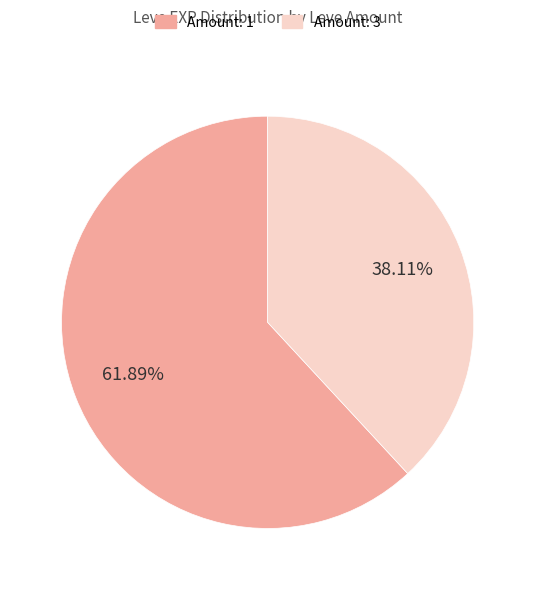

Does any single category account for the majority?

Yes